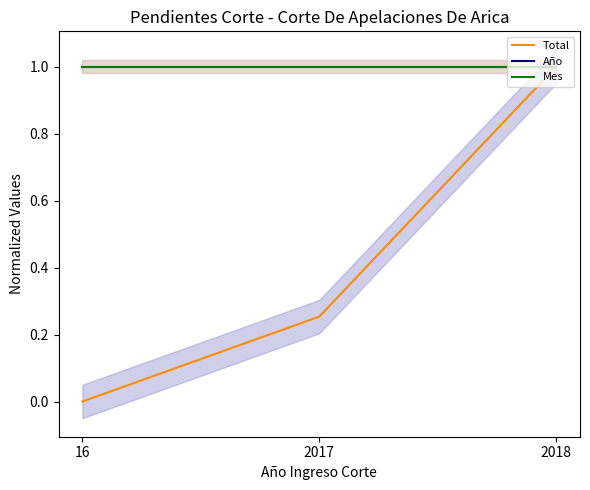

How many lines are shown in the chart?

3